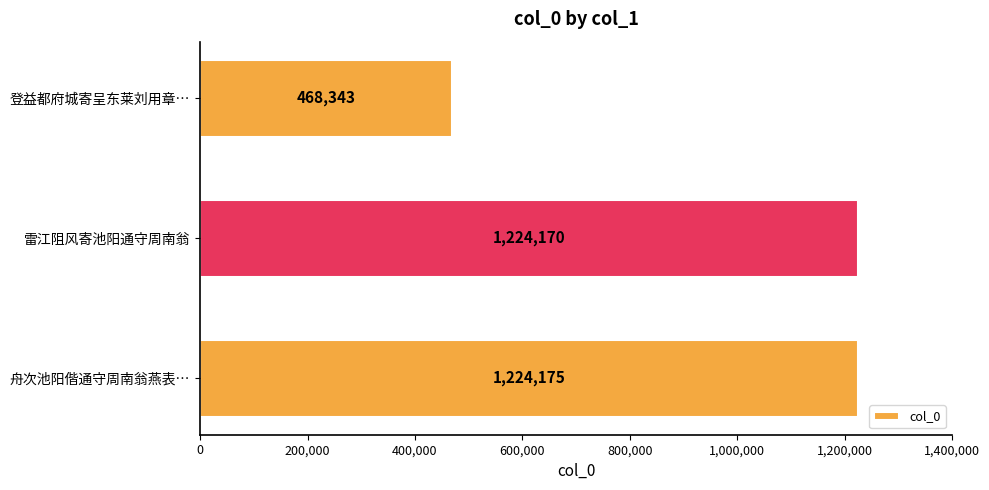

Count the number of categories in the chart.

3